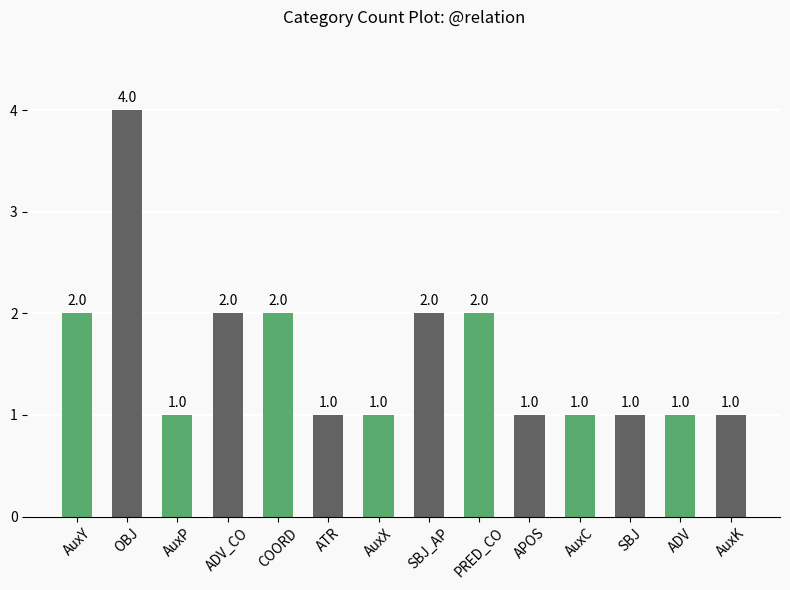

Reading left to right, list all the values displayed in this chart.

2	4	1	2	2	1	1	2	2	1	1	1	1	1